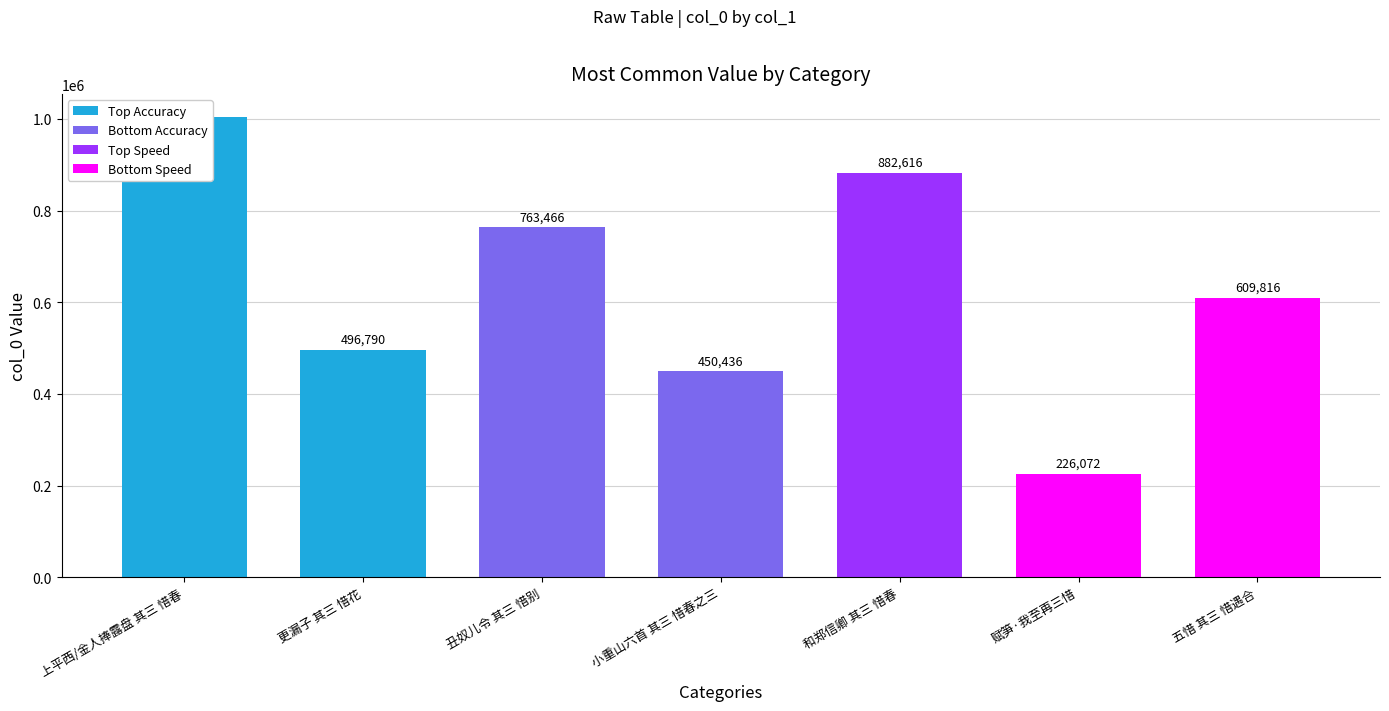

List the labels in order of value, largest first.

上平西/金人捧露盘 其三 惜春, 和郑信卿 其三 惜春, 丑奴儿令 其三 惜别, 五惜 其三 惜遇合, 更漏子 其三 惜花, 小重山六首 其三 惜春之三, 赋笋·我至再三惜